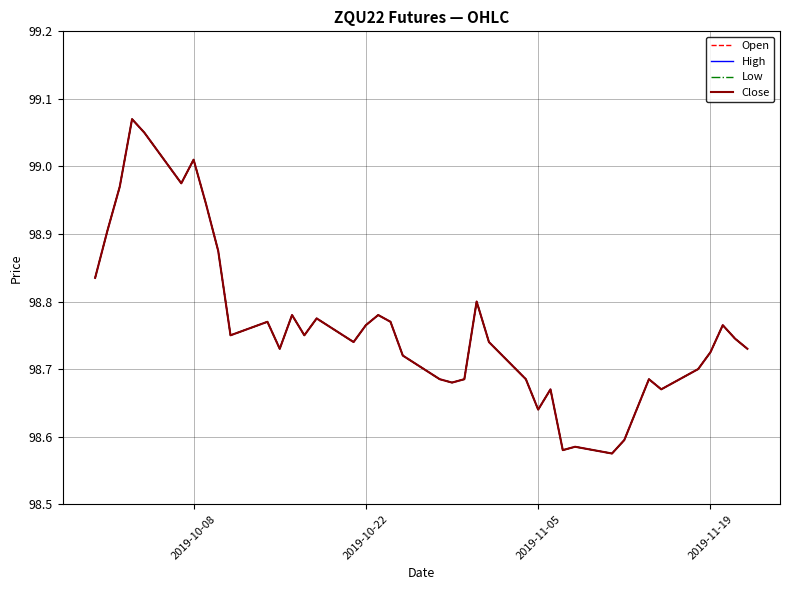

Does the chart display data point markers on the line(s)?

No